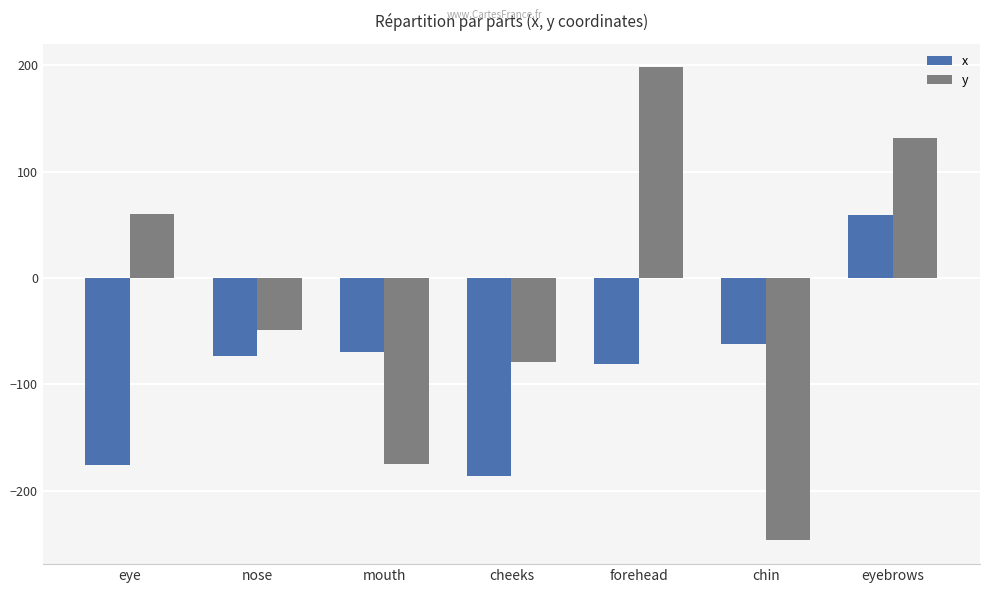

True or false: y has a value of -77 at nose.

False